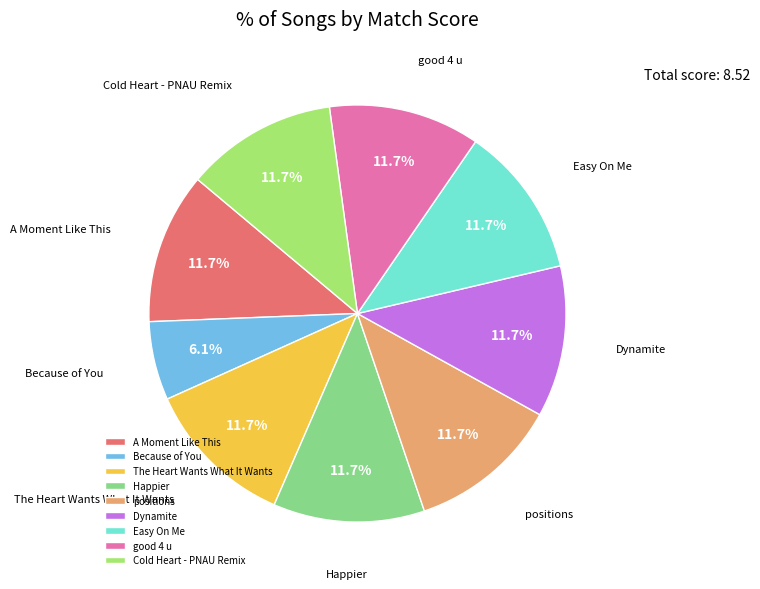

Which slice is the smallest?

Because of You